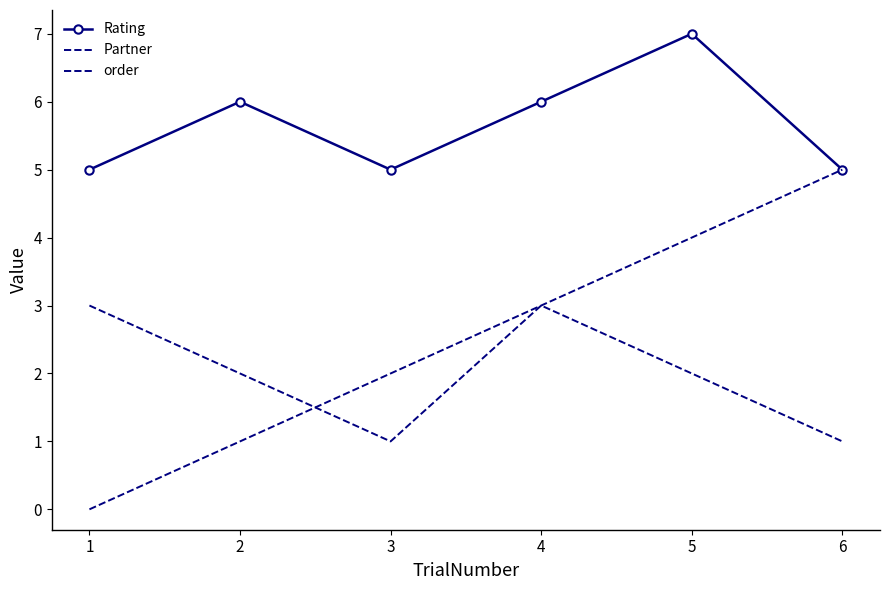

At 3, list the series in order from largest to smallest.

Rating, order, Partner